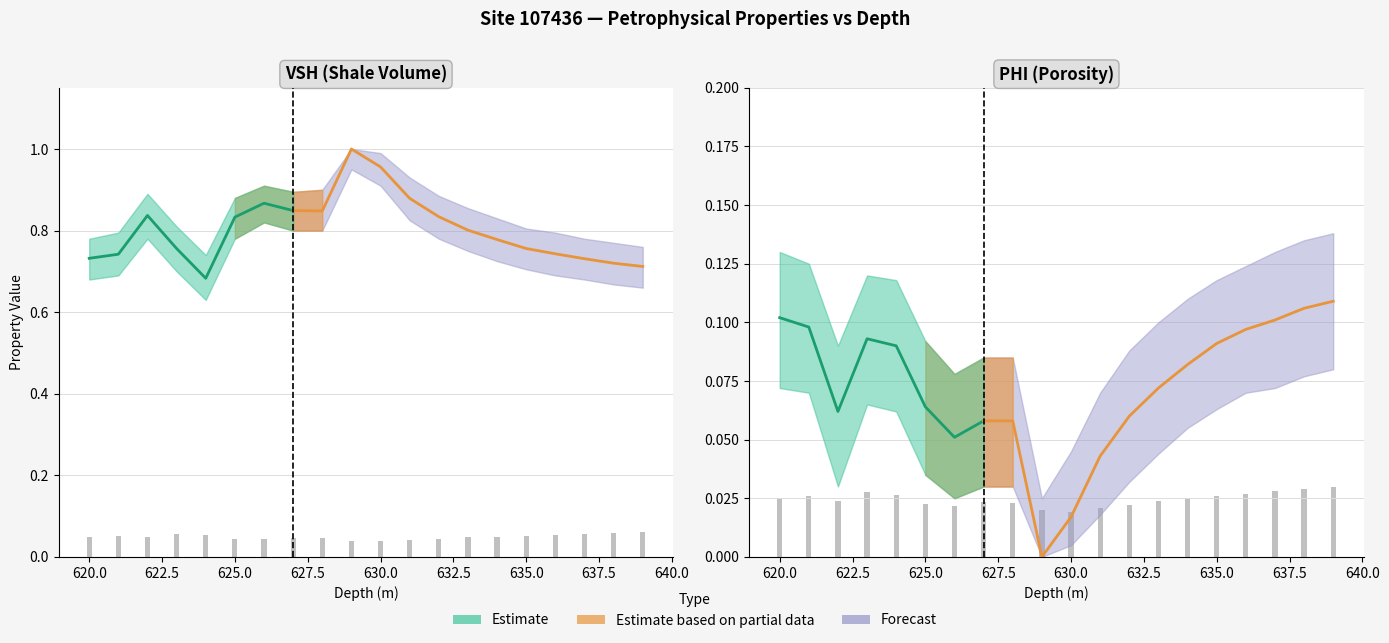

What is the maximum value for VSH?

1.0